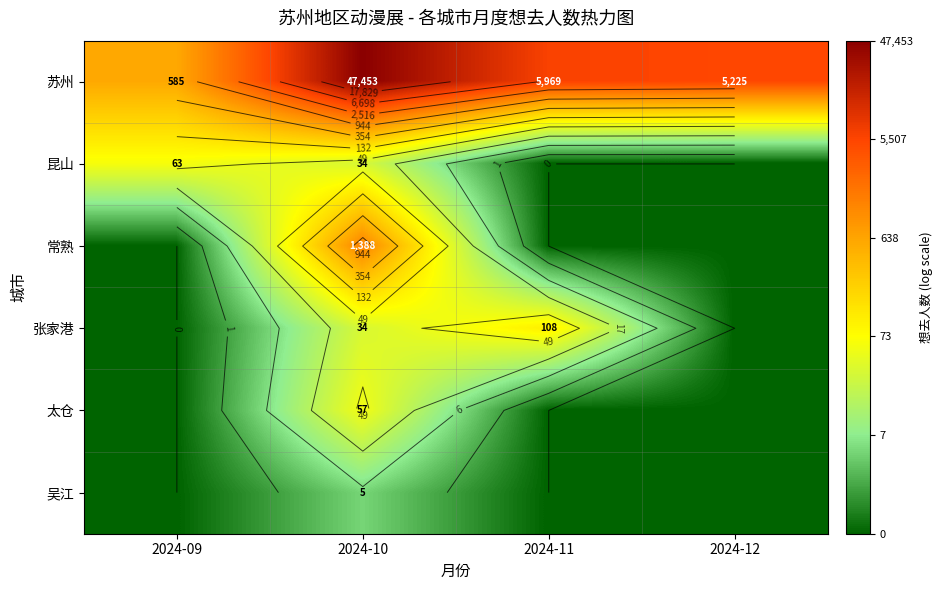

True or false: 太仓 has a value of 2.7 at 2024-10.

False